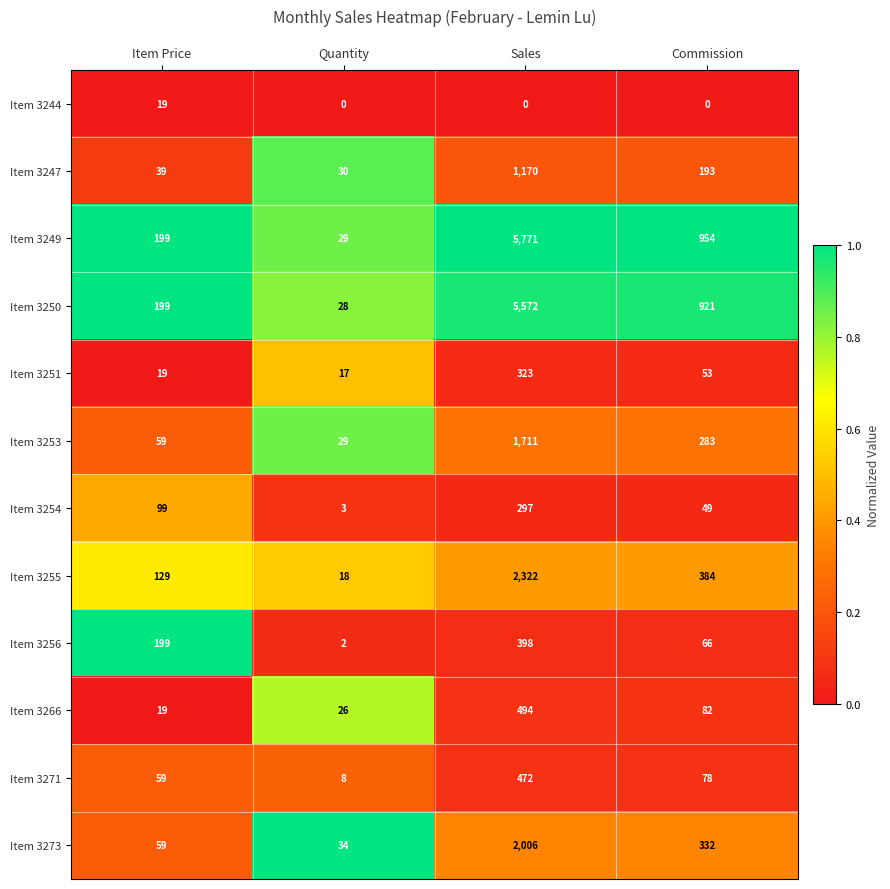

What is the sum of all Item 3251 values?

412